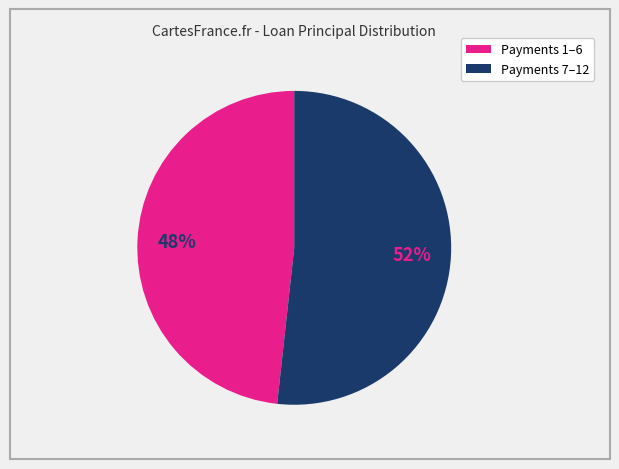

Is there a majority slice in this chart?

Yes